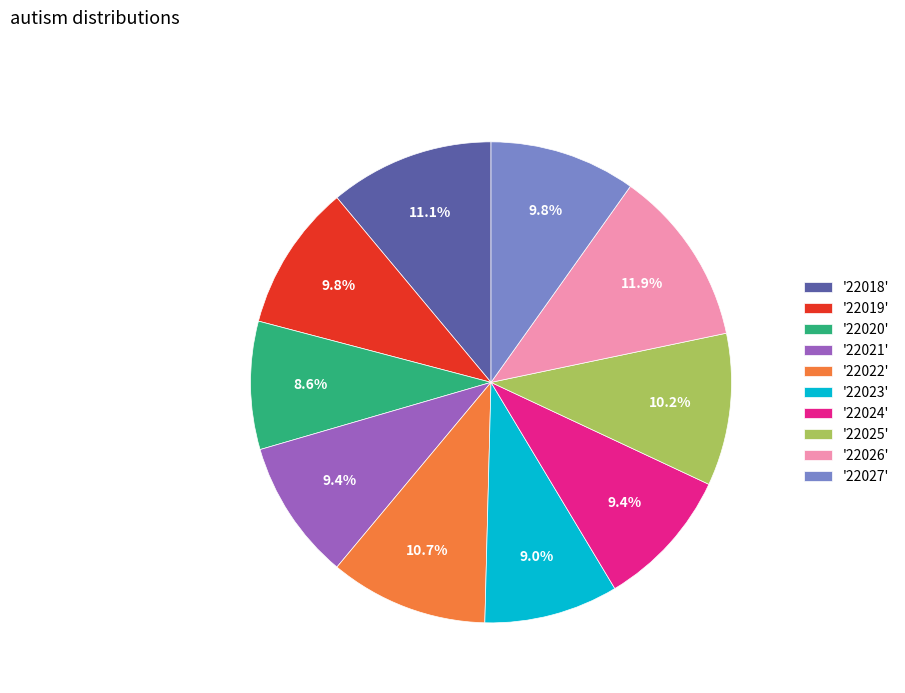

Between '22018' and '22025', which is larger?

'22018'